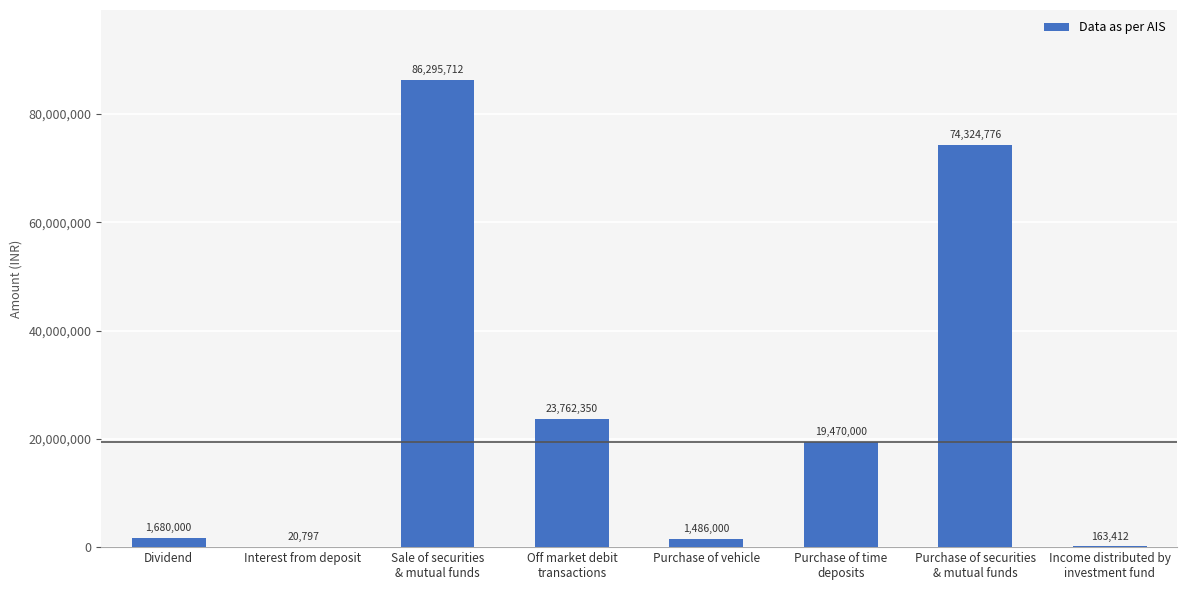

How many categories are shown in the chart?

8